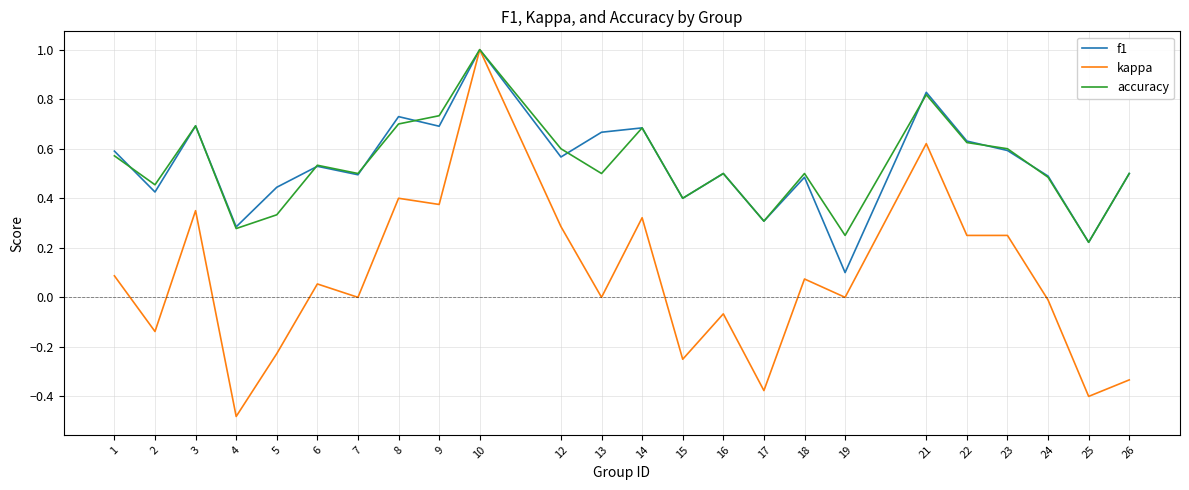

Which series has the largest range (max minus min)?

kappa